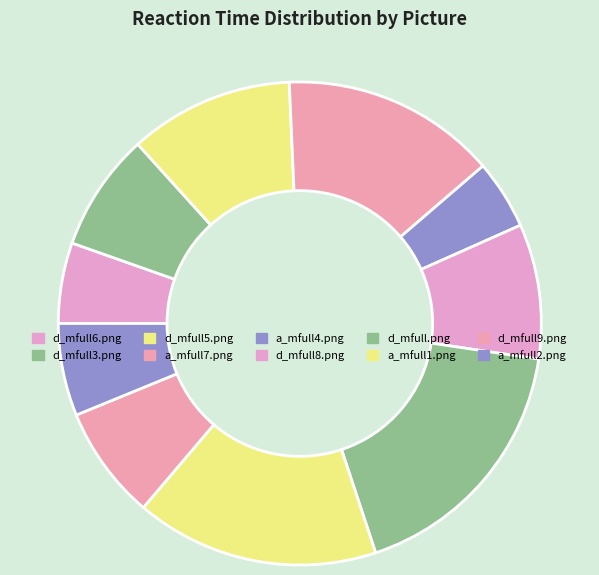

Which slice is the largest?

d_mfull.png